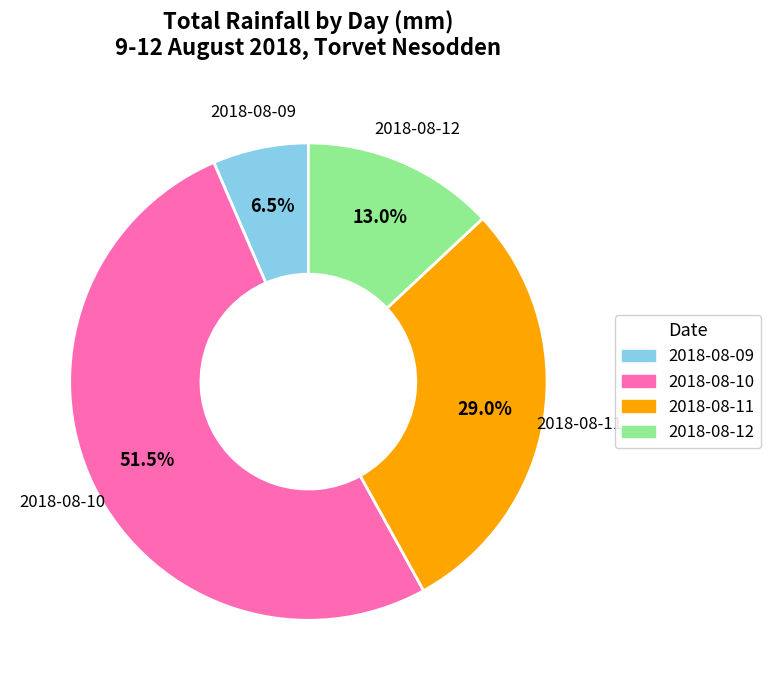

What is the smallest slice in the pie chart?

2018-08-09